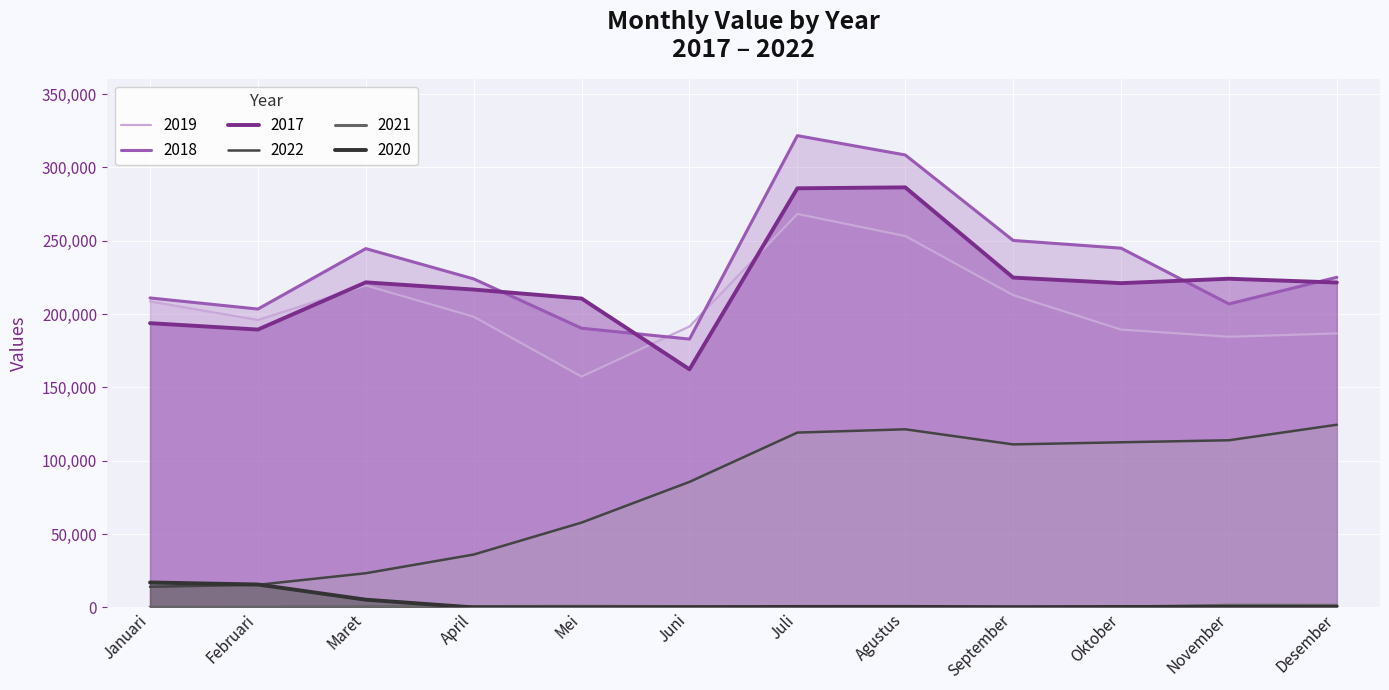

Reading right to left, list all the values displayed in this chart.

2017: Desember=221483	November=224079	Oktober=221062	September=224855	Agustus=286365	Juli=285733	Juni=162333	Mei=210595	April=216704	Maret=221620	Februari=189438	Januari=193788
2018: Desember=225076	November=206905	Oktober=244913	September=250180	Agustus=308447	Juli=321631	Juni=182943	Mei=190336	April=223968	Maret=244612	Februari=203418	Januari=210983
2019: Desember=186810	November=184521	Oktober=189416	September=212912	Agustus=253176	Juli=268258	Juni=191550	Mei=157367	April=198209	Maret=219500	Februari=195961	Januari=208618
2020: Desember=300	November=342	Oktober=321	September=181	Agustus=378	Juli=356	Juni=163	Mei=0	April=0	Maret=5279	Februari=15623	Januari=17023
2021: Desember=1410	November=1477	Oktober=336	September=11	Agustus=0	Juli=11	Juni=567	Mei=769	April=603	Maret=564	Februari=245	Januari=206
2022: Desember=124555	November=113958	Oktober=112588	September=111139	Agustus=121438	Juli=119197	Juni=85587	Mei=57844	April=36061	Maret=23320	Februari=15406	Januari=14089